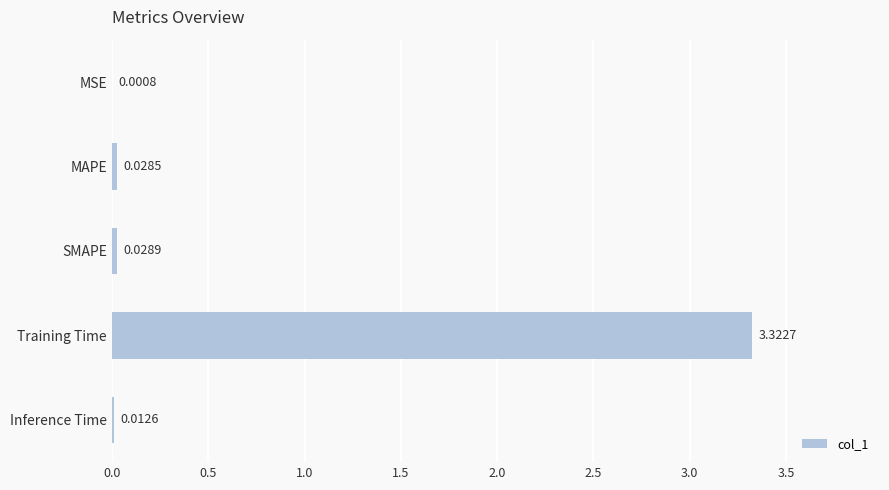

What is the sum of all values?

3.4